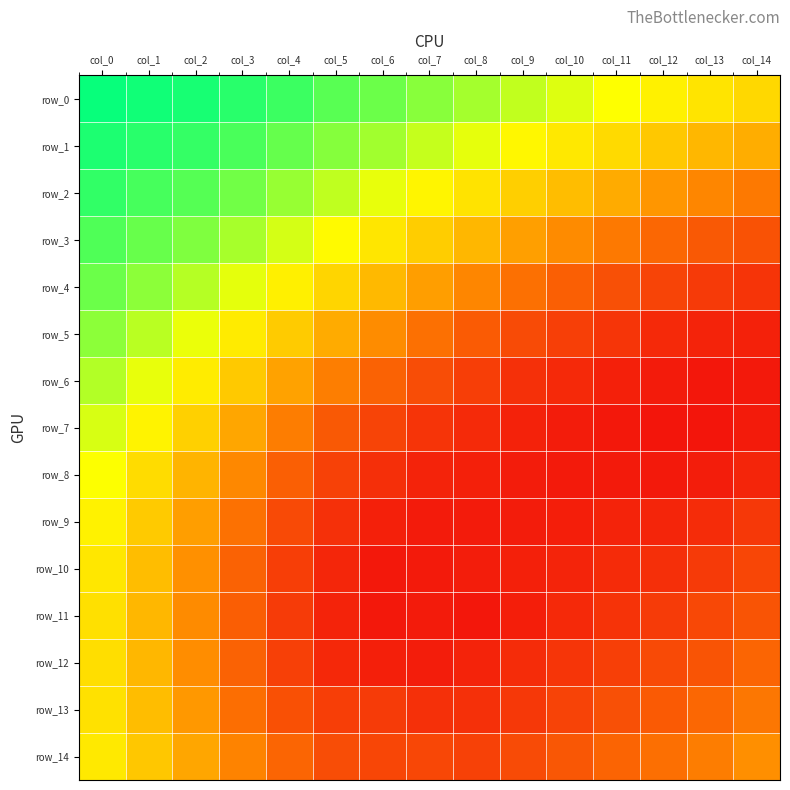

Which series changed the most between col_7 and col_12?

row_3